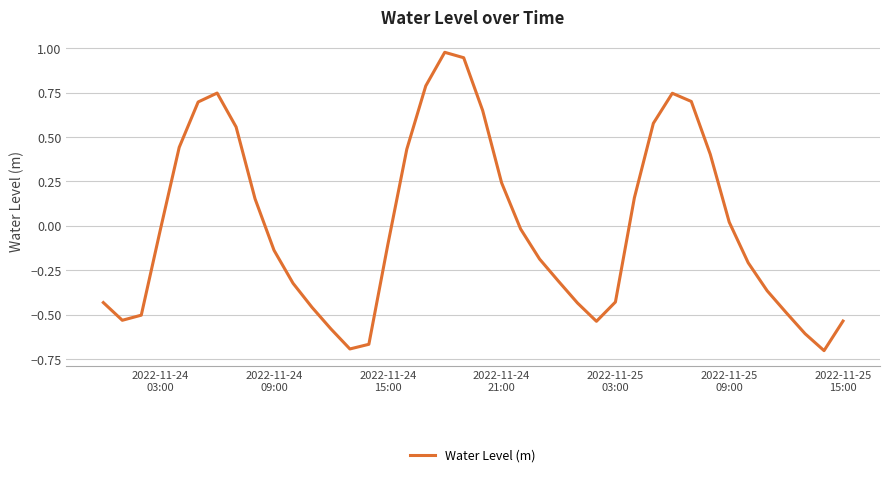

Is this an area chart (filled region under the line)?

No